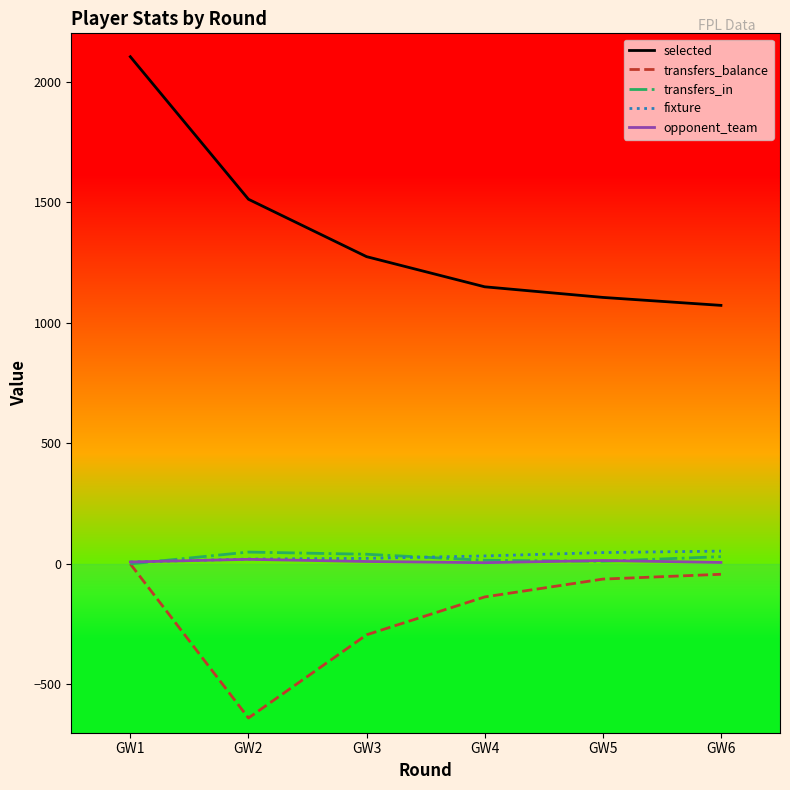

What is the sum of the selected values at GW4 and GW1?

3252